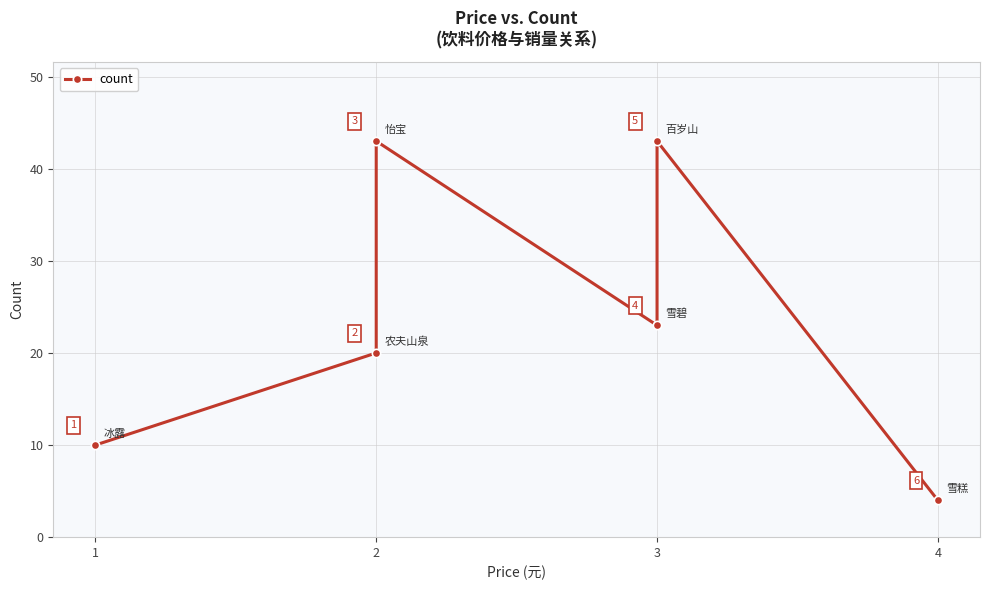

True or false: there are more than 1 points higher than both neighbors.

True